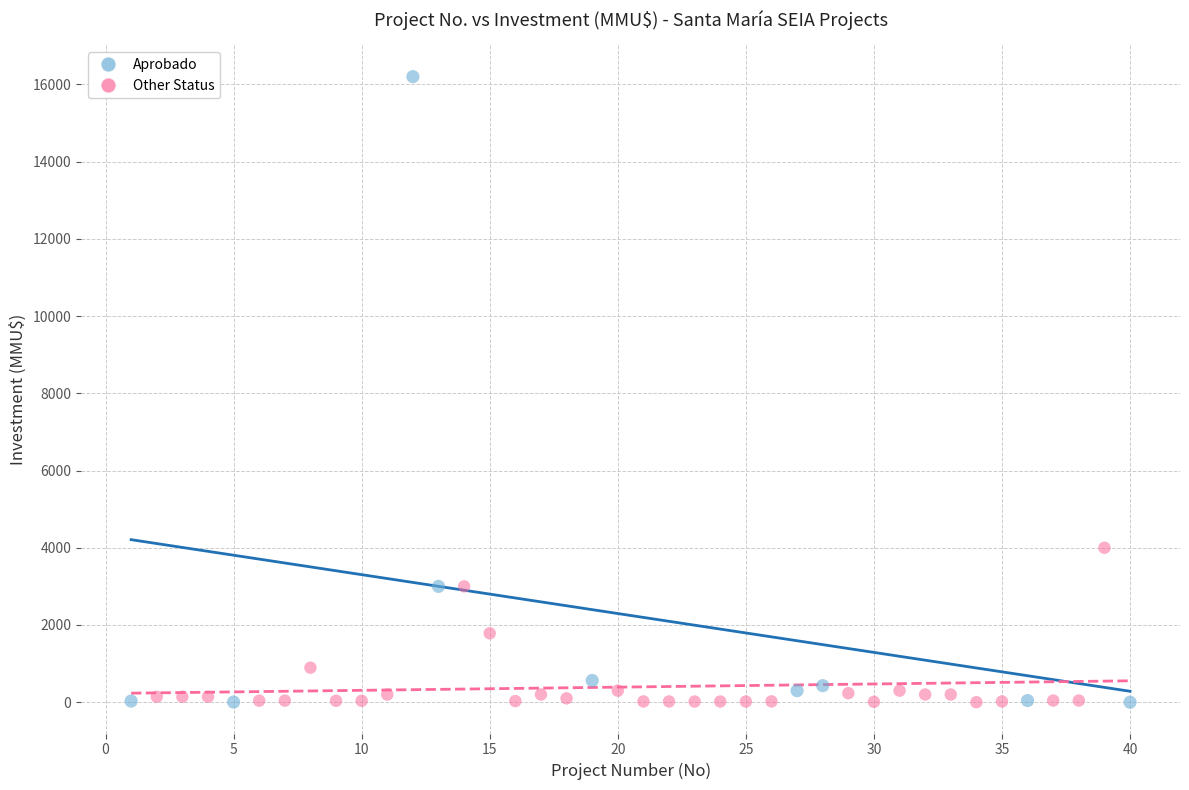

Which series has the widest spread of Y values?

Aprobado